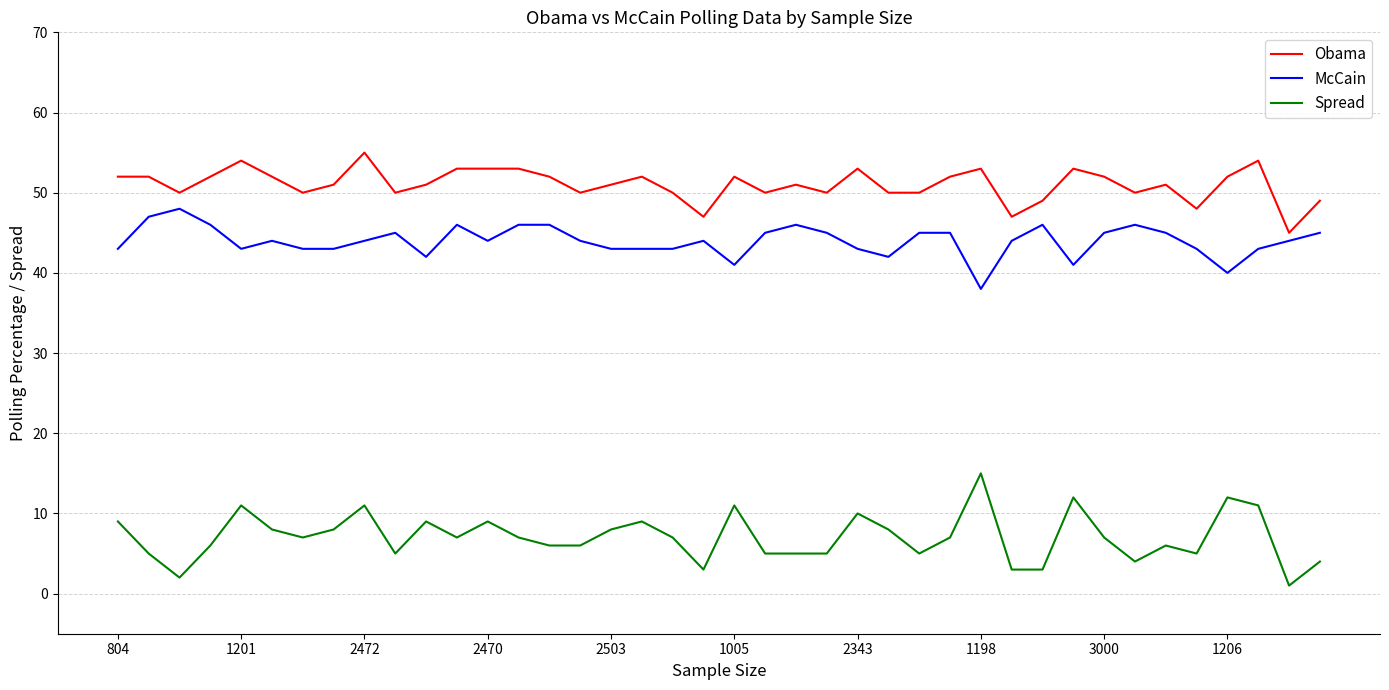

Which series has the largest total across all categories?

Obama